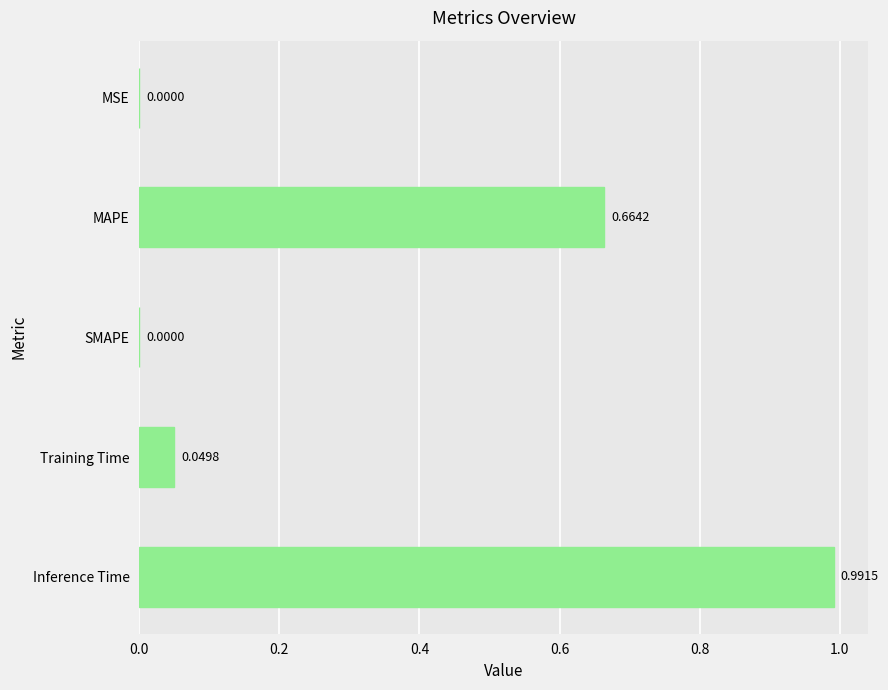

What is the change in value from MAPE to SMAPE?

-0.7